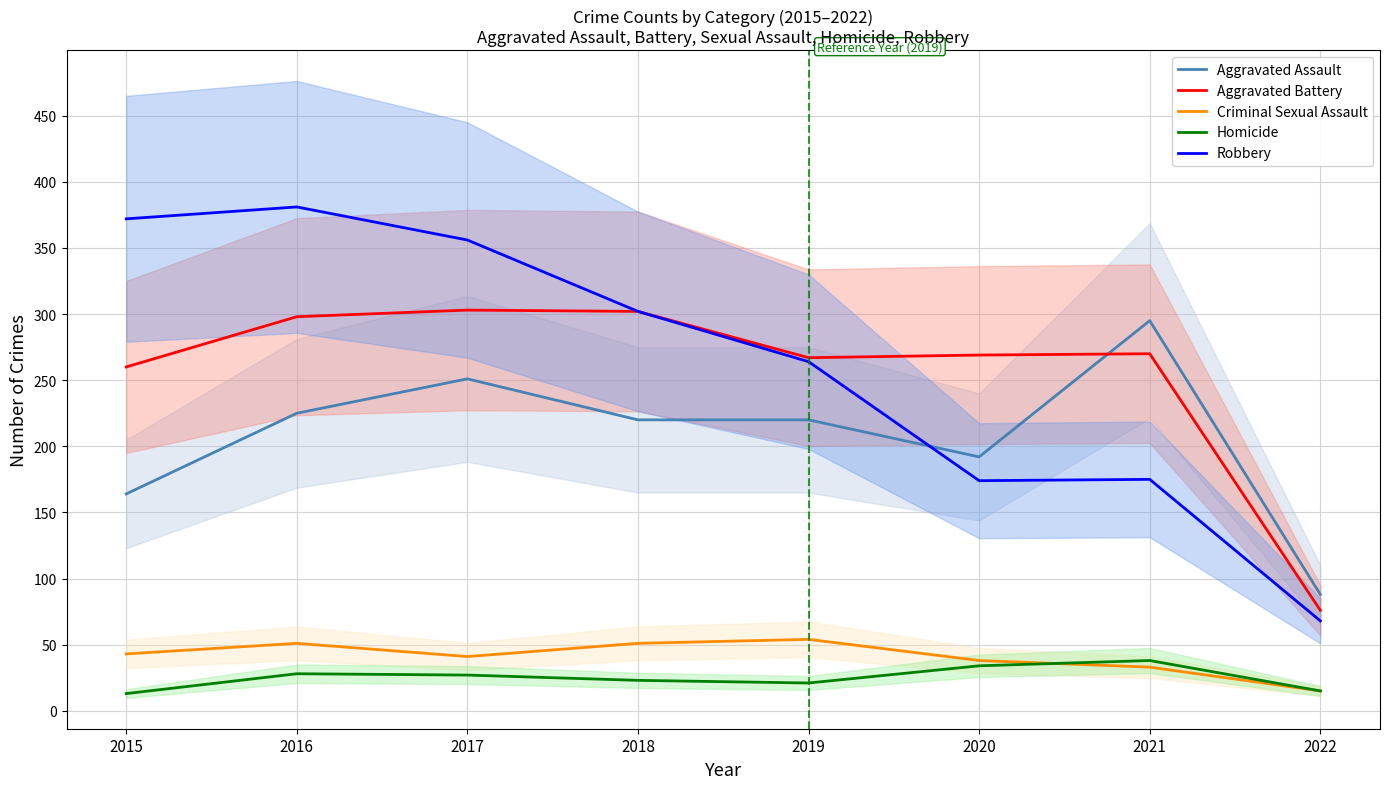

Reading right to left, extract all data points from this chart.

Aggravated Assault: 88	295	192	220	220	251	225	164
Aggravated Battery: 76	270	269	267	302	303	298	260
Criminal Sexual Assault: 15	33	38	54	51	41	51	43
Homicide: 15	38	34	21	23	27	28	13
Robbery: 68	175	174	264	302	356	381	372